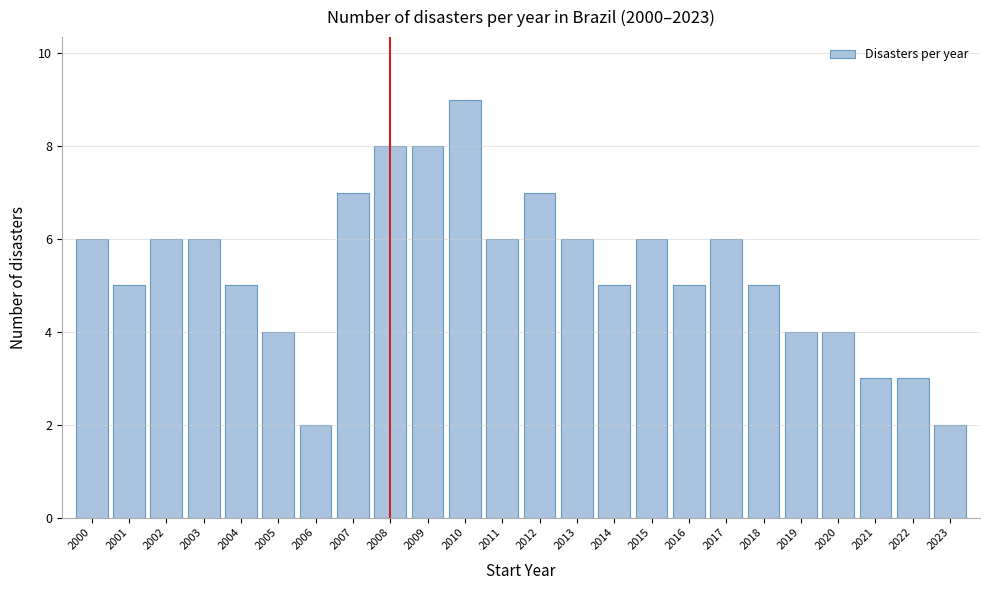

Which range on the x-axis has the tallest bar?

2009.5 to 2010.5